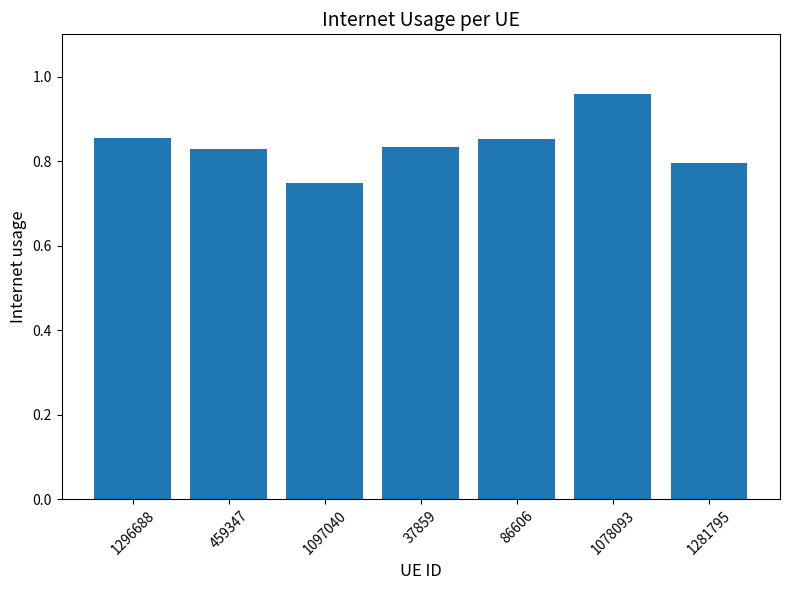

Is it true that the value at 1281795 is 0.8?

True